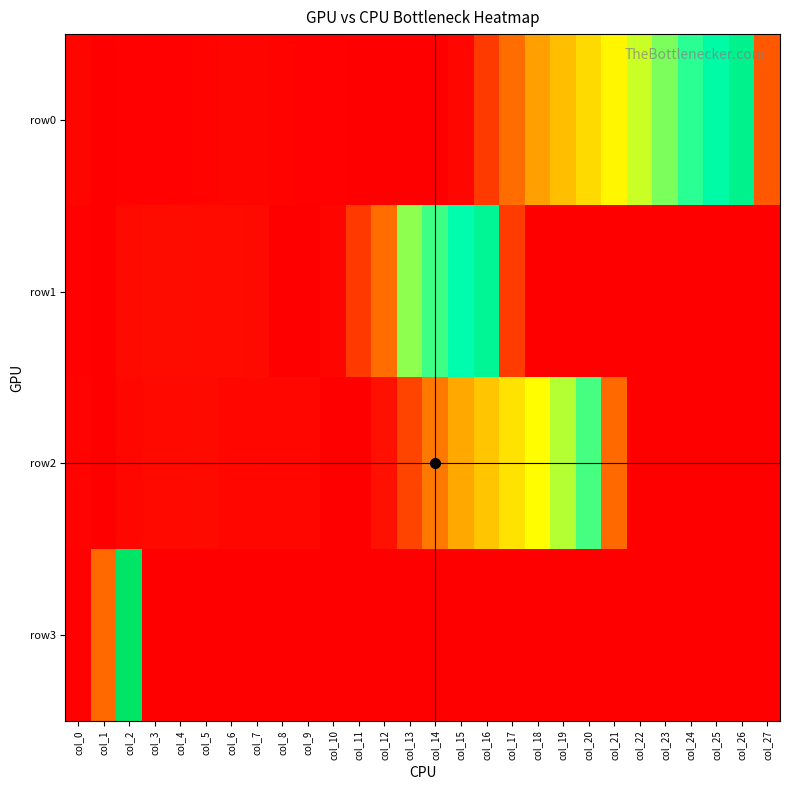

What is the maximum value shown in the chart?

1200